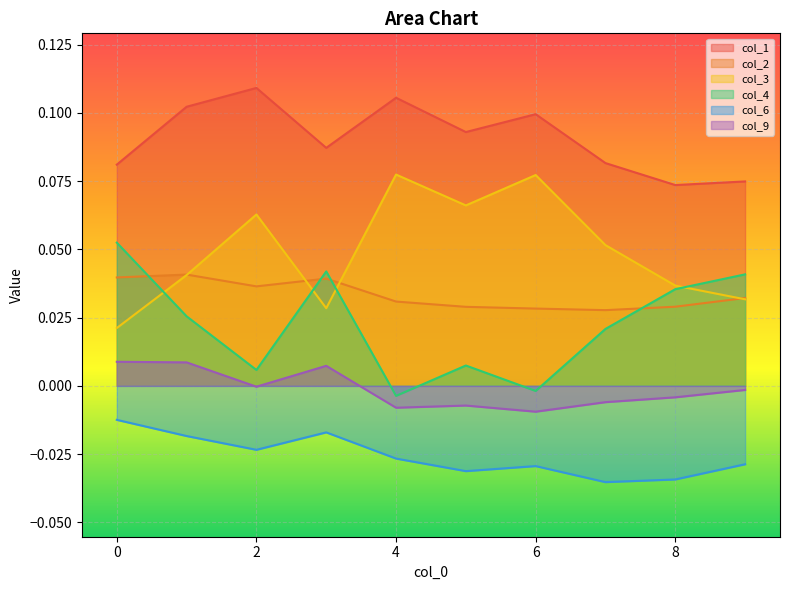

After their last crossing, which series has the higher values: col_3 or col_4?

col_4